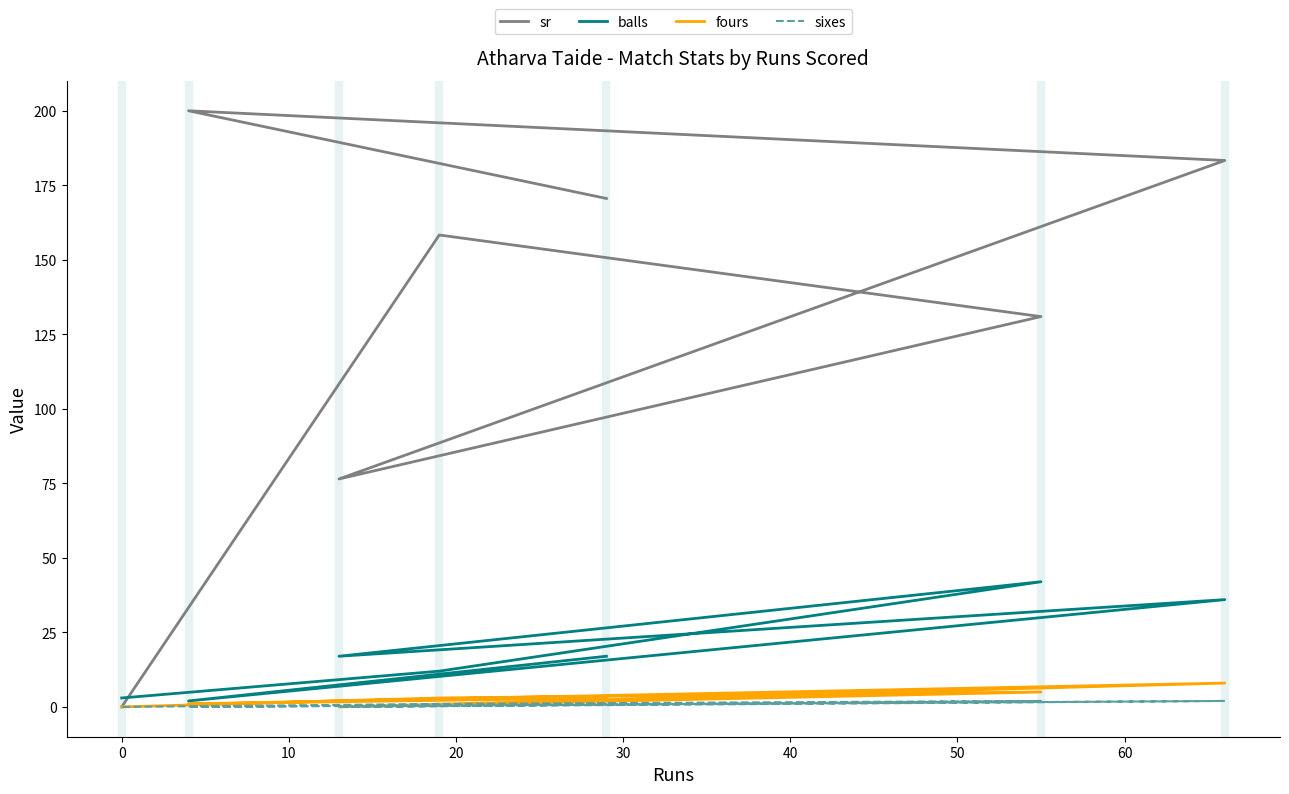

What are all the series names shown in the legend?

sr, balls, fours, sixes